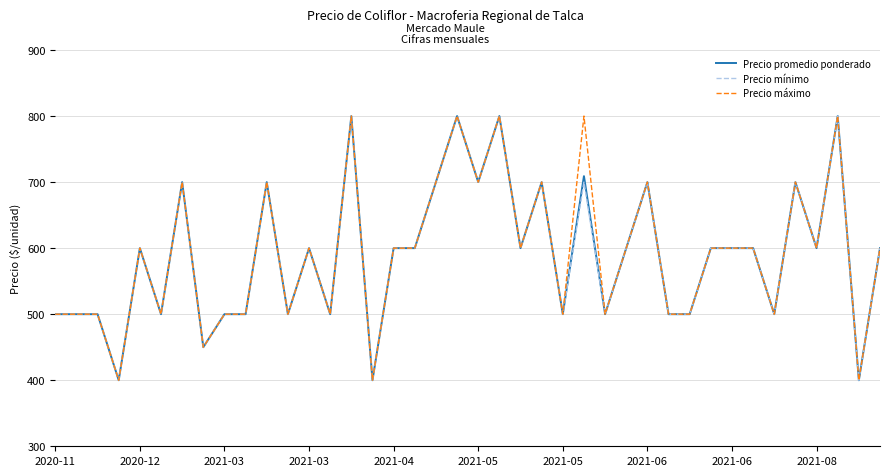

What is the minimum value shown in the chart?

400